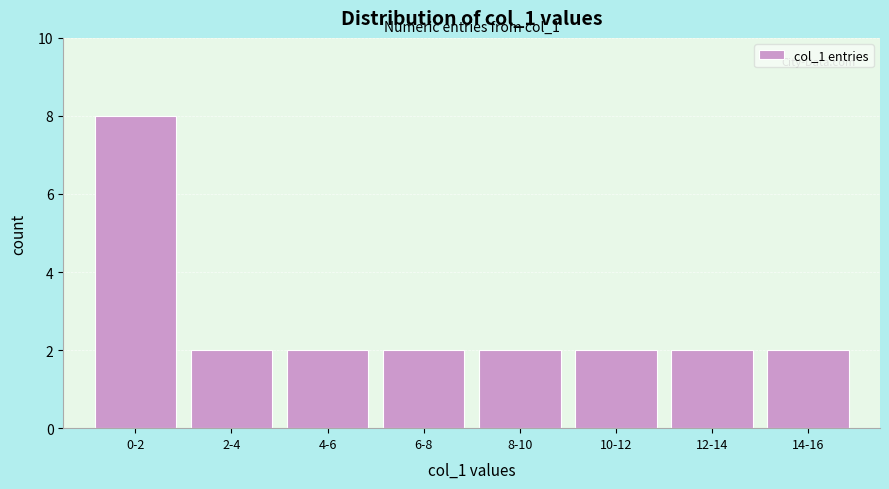

Reading right to left, list all the values displayed in this chart.

14-16=2	12-14=2	10-12=2	8-10=2	6-8=2	4-6=2	2-4=2	0-2=8